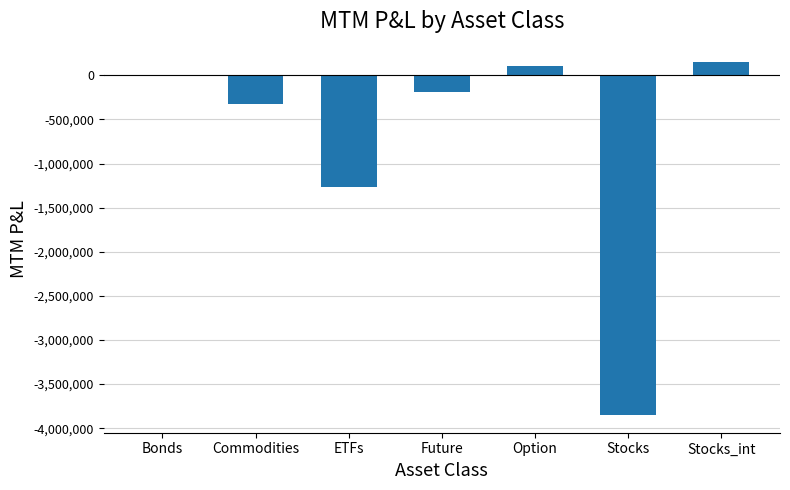

What is the difference between the values at Stocks_int and Bonds?

141857.7